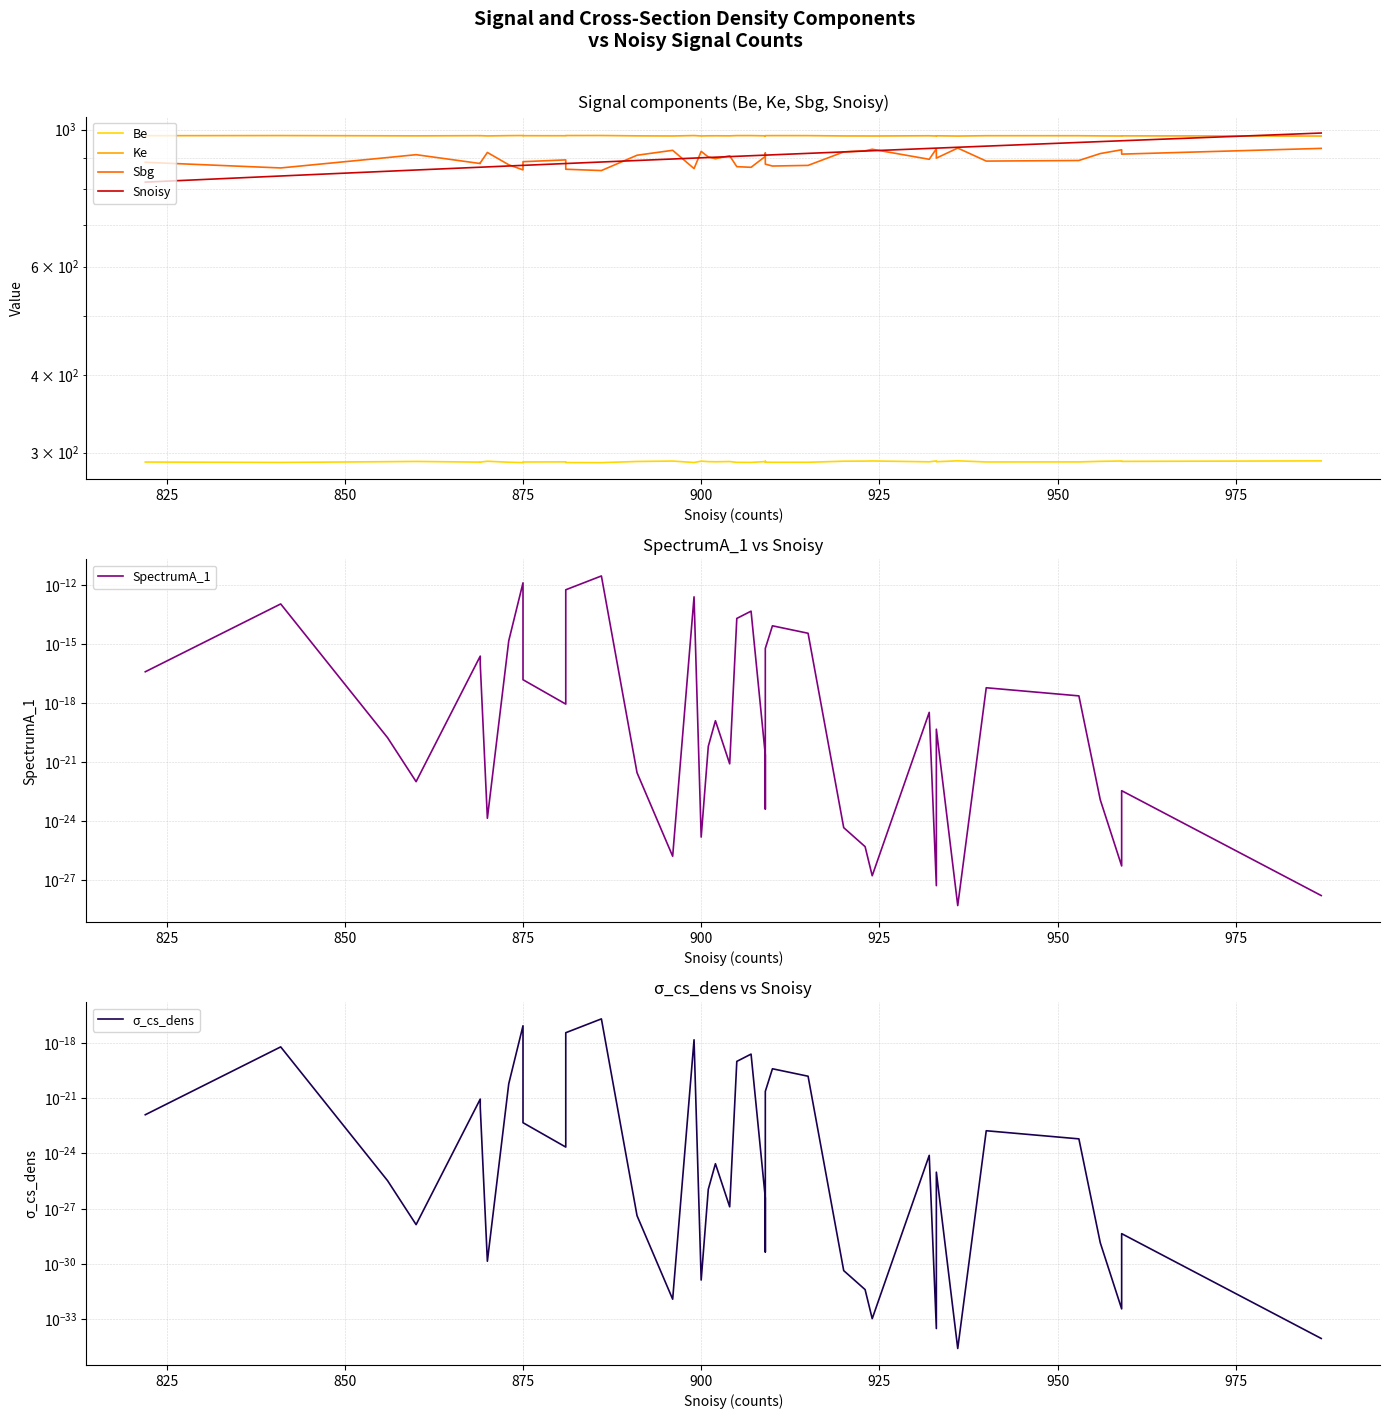

Which series has the largest total across all categories?

Ke